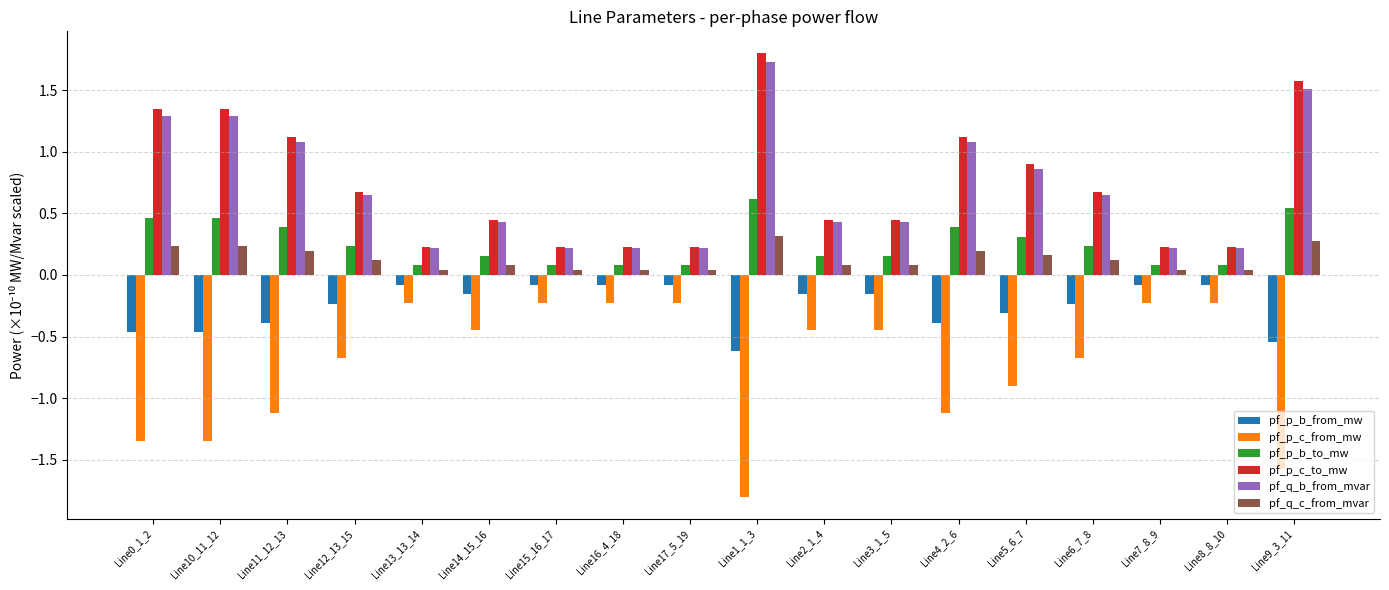

How many pf_q_c_from_mvar values are between 0 and 1?

18